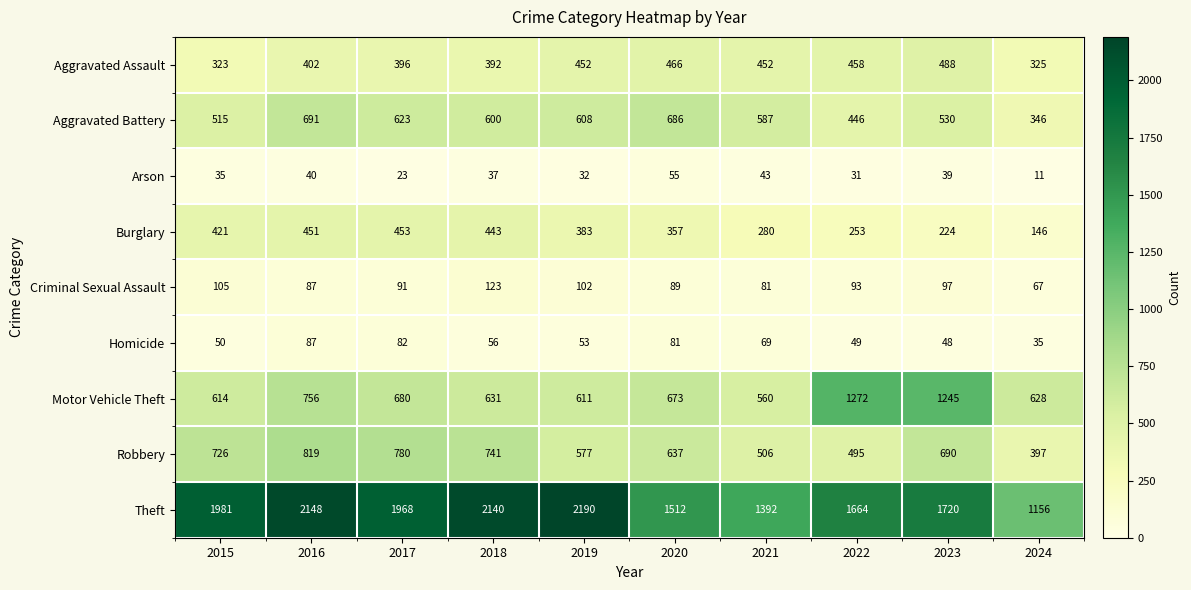

List the series in order of their peak value, lowest first.

Arson, Homicide, Criminal Sexual Assault, Burglary, Aggravated Assault, Aggravated Battery, Robbery, Motor Vehicle Theft, Theft